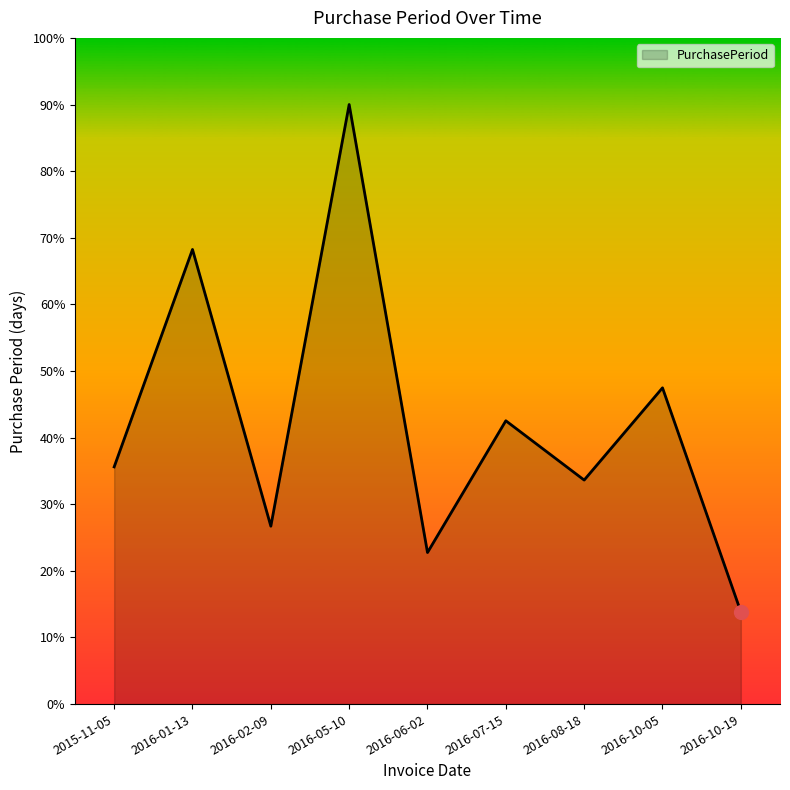

Rank the categories by value from lowest to highest.

2016-10-19, 2016-06-02, 2016-02-09, 2016-08-18, 2015-11-05, 2016-07-15, 2016-10-05, 2016-01-13, 2016-05-10